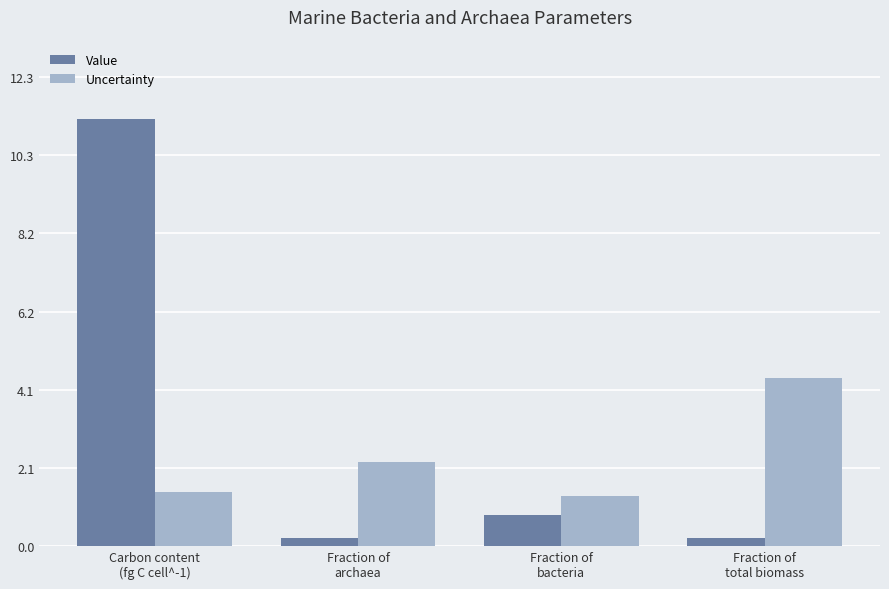

What is the minimum value for Value?

0.2